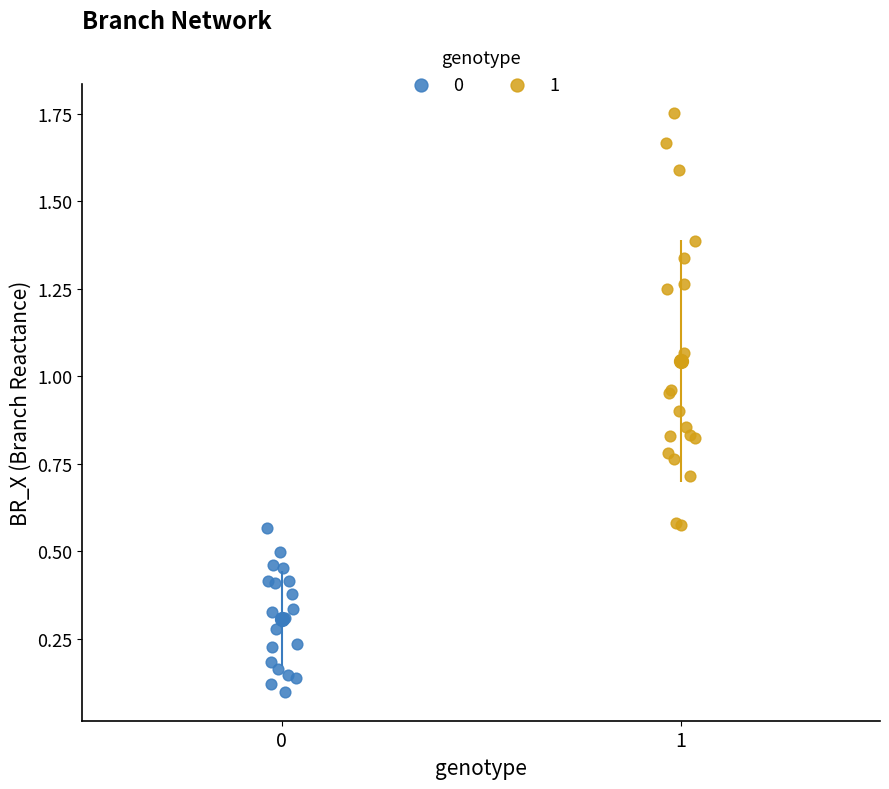

What are all the series names shown in the legend?

0, 1